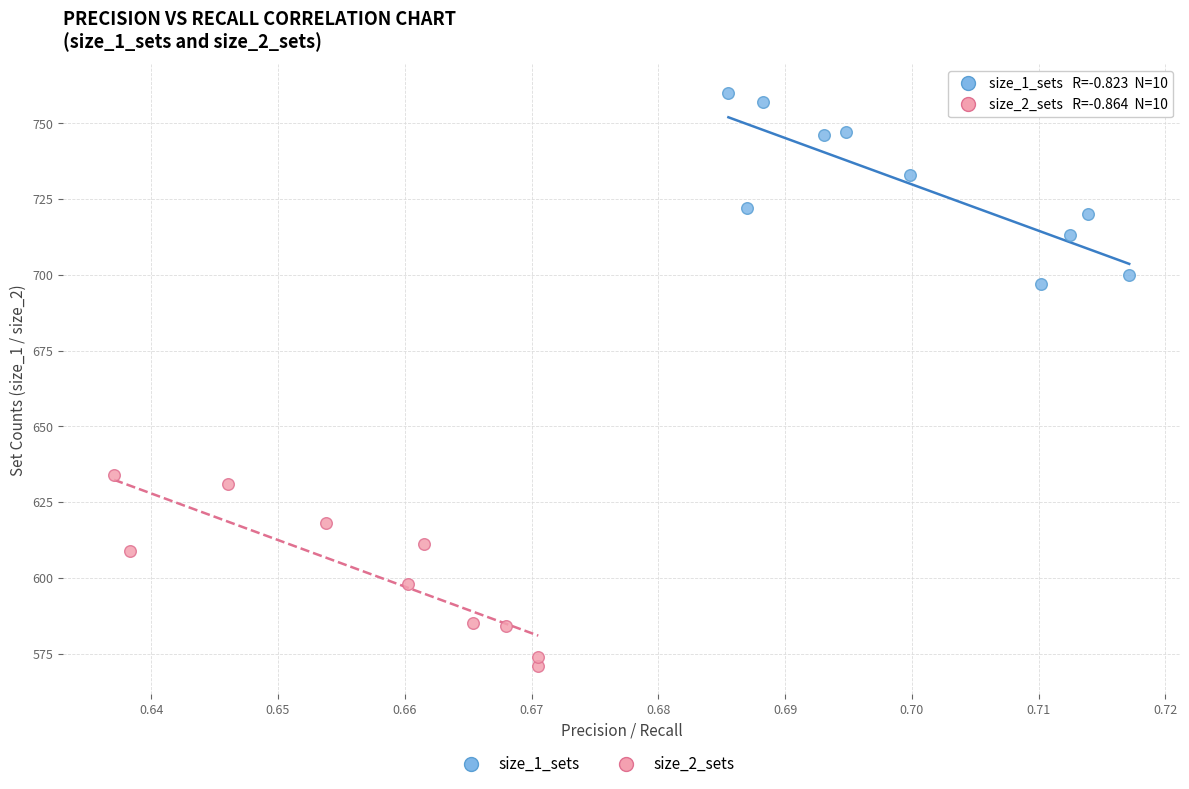

Which series reaches the maximum Y coordinate?

size_1_sets